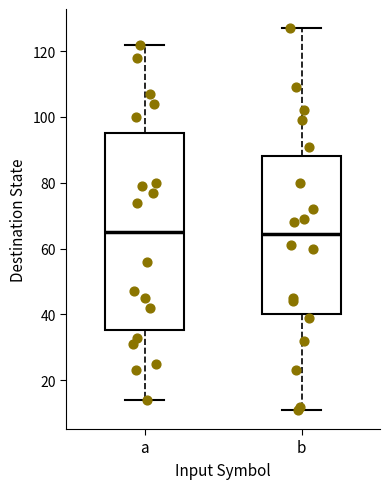

Which box is the tallest, from its lower edge to its upper edge?

a